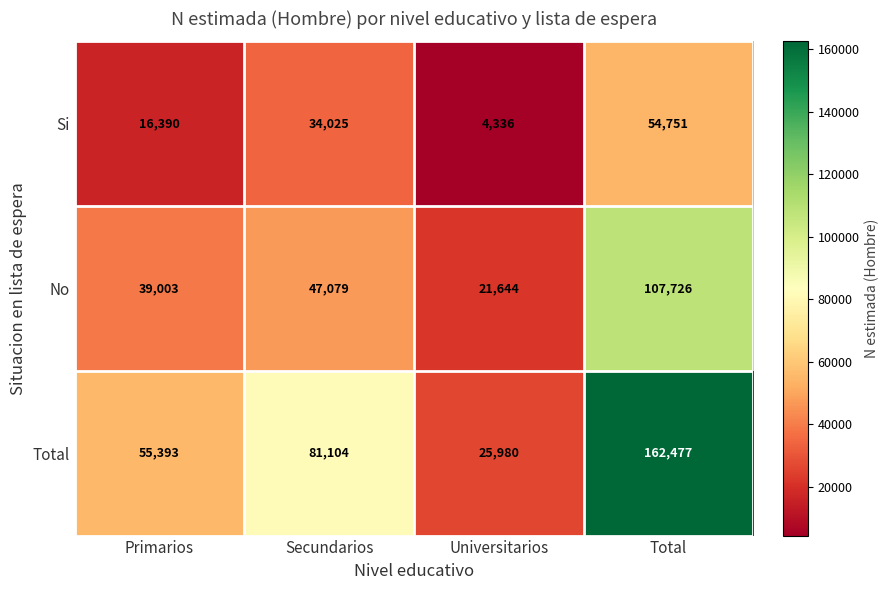

Reading left to right, transcribe all the data shown in this chart.

Si: 16390	34025	4336	54751
No: 39003	47079	21644	107726
Total: 55393	81104	25980	162477